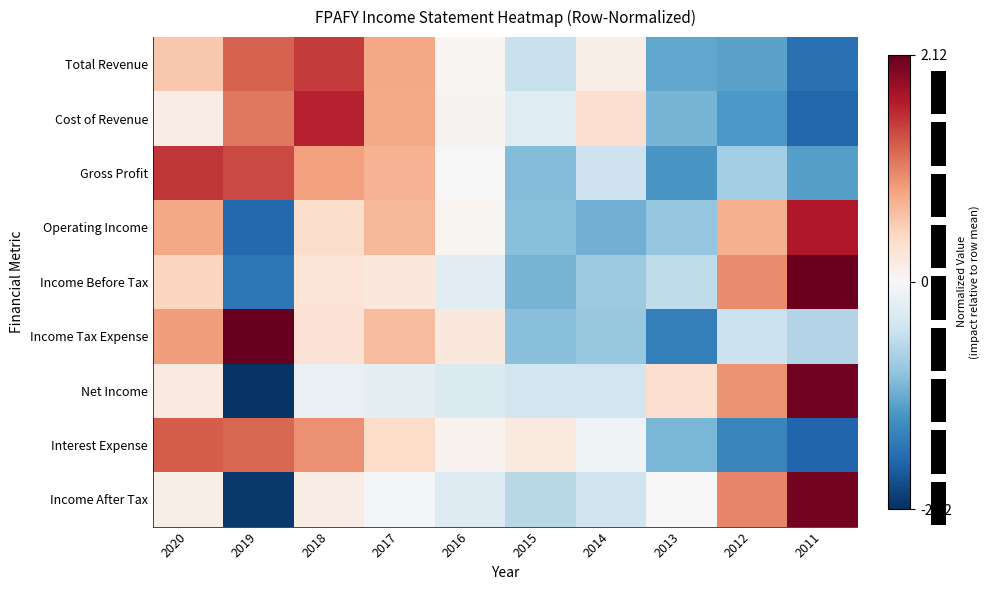

What is the total value across all series at 2020?

6.0